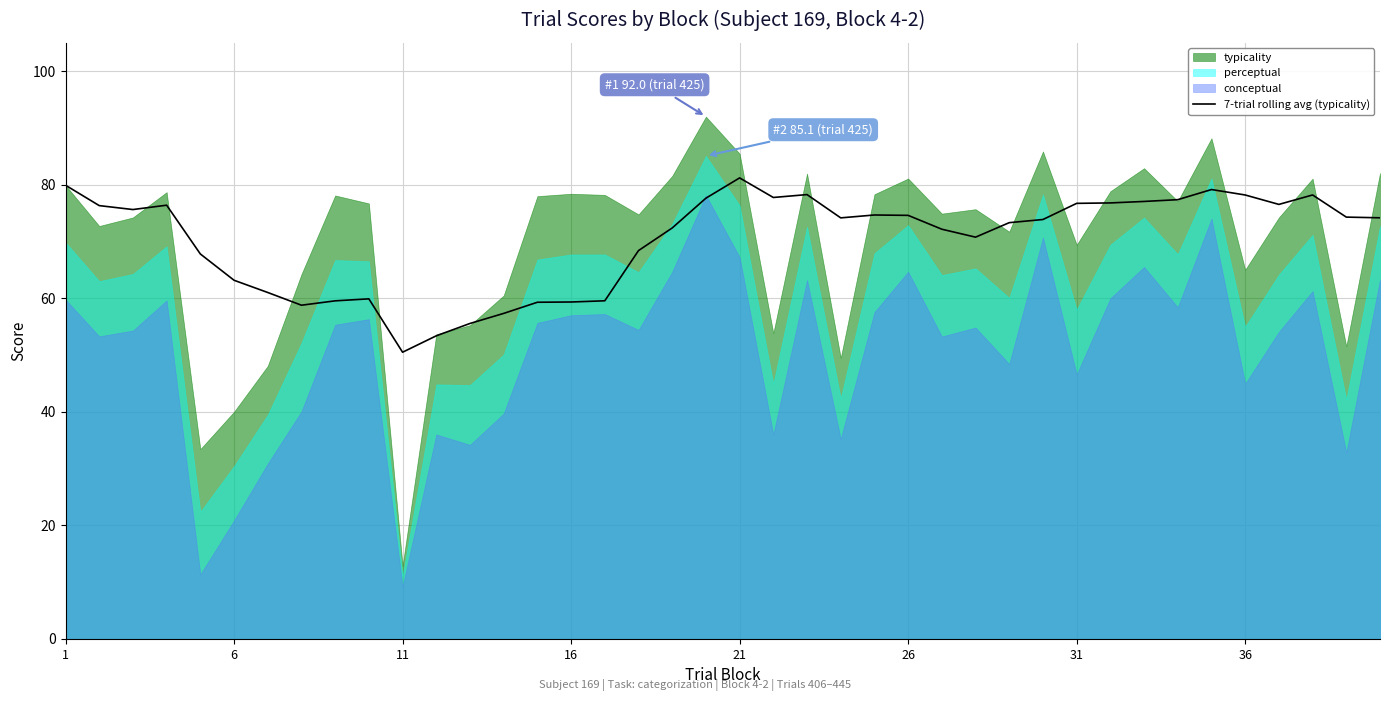

How many lines are shown in the chart?

1